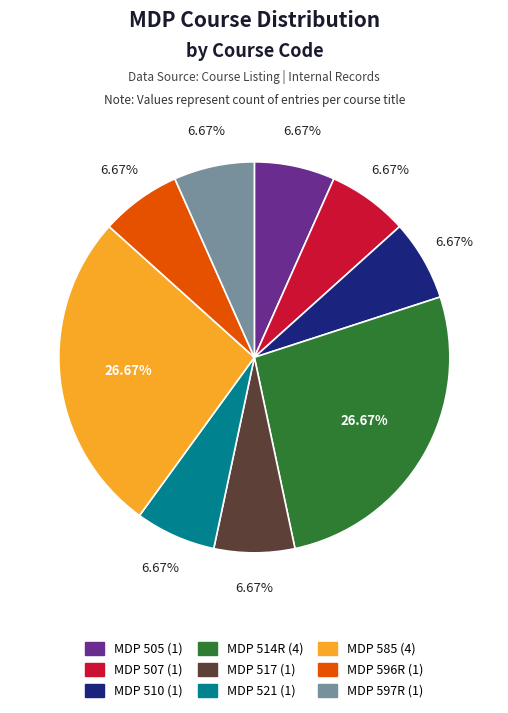

Which has a higher value, MDP 517 or MDP 585?

MDP 585